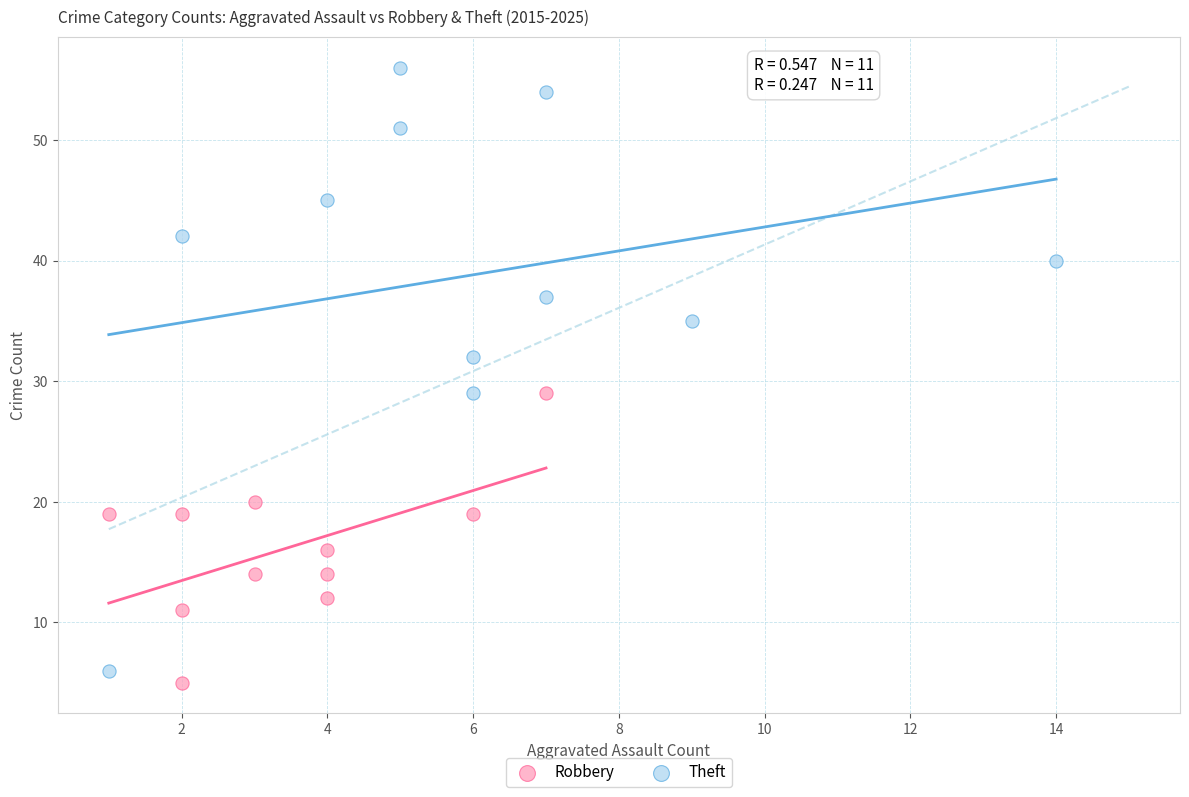

Which series reaches the minimum Y coordinate?

Robbery